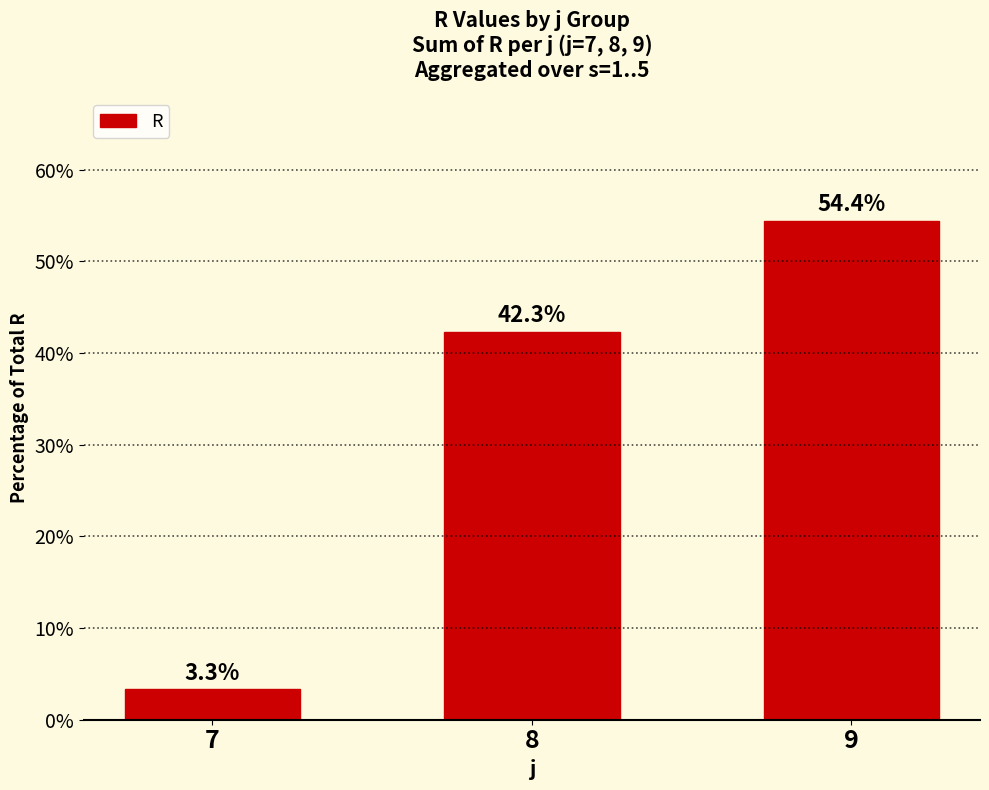

What is the smallest value displayed?

3.3